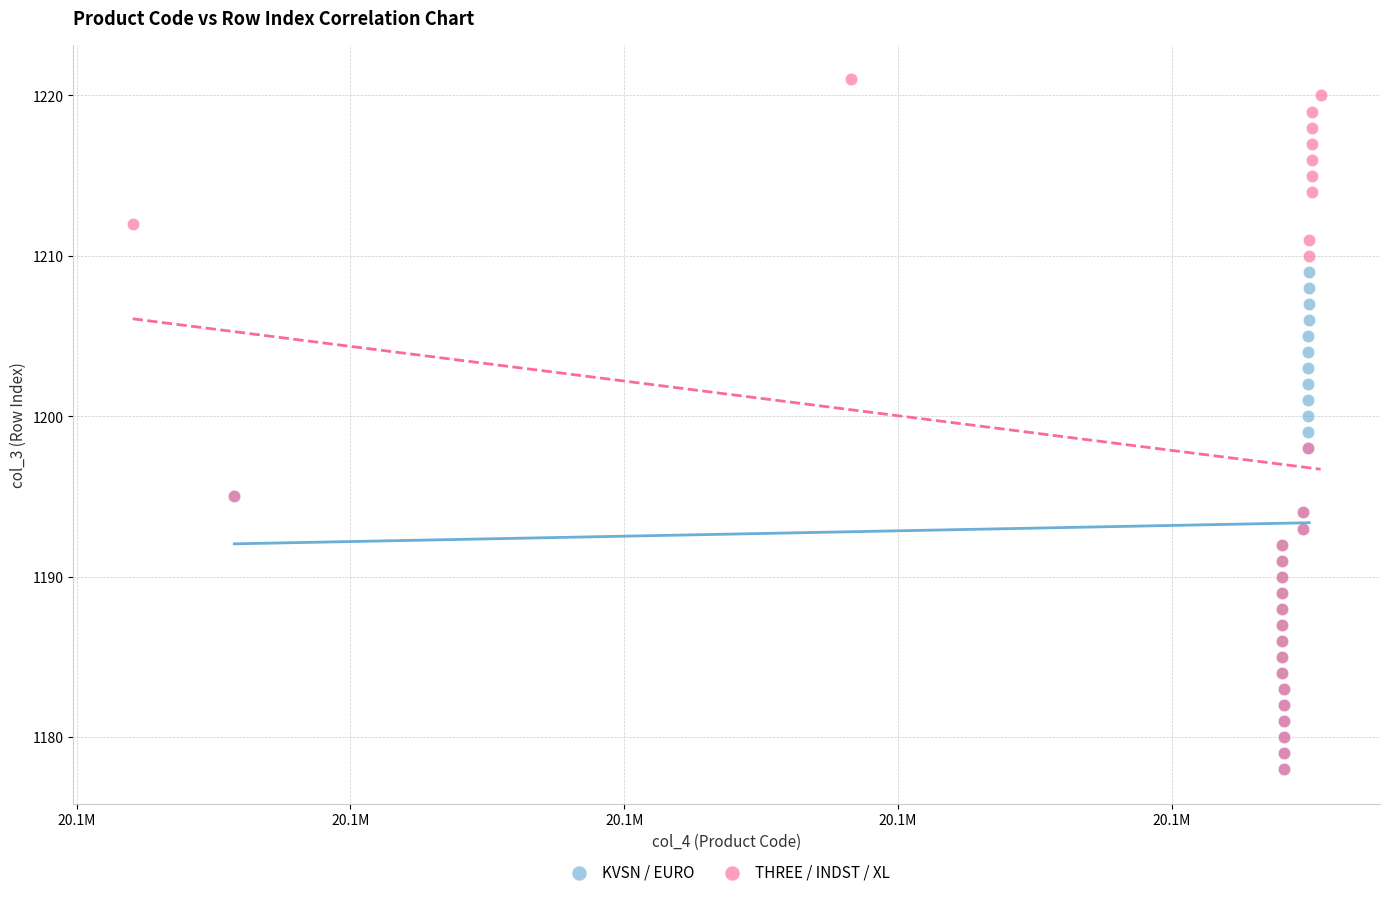

Which series contains the highest Y value?

THREE / INDST / XL